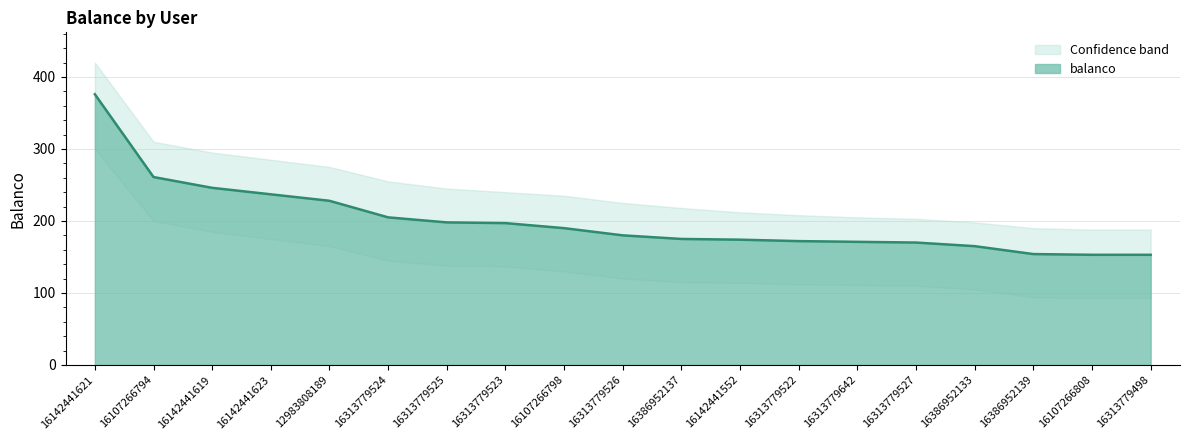

Count the number of data series in this chart.

1